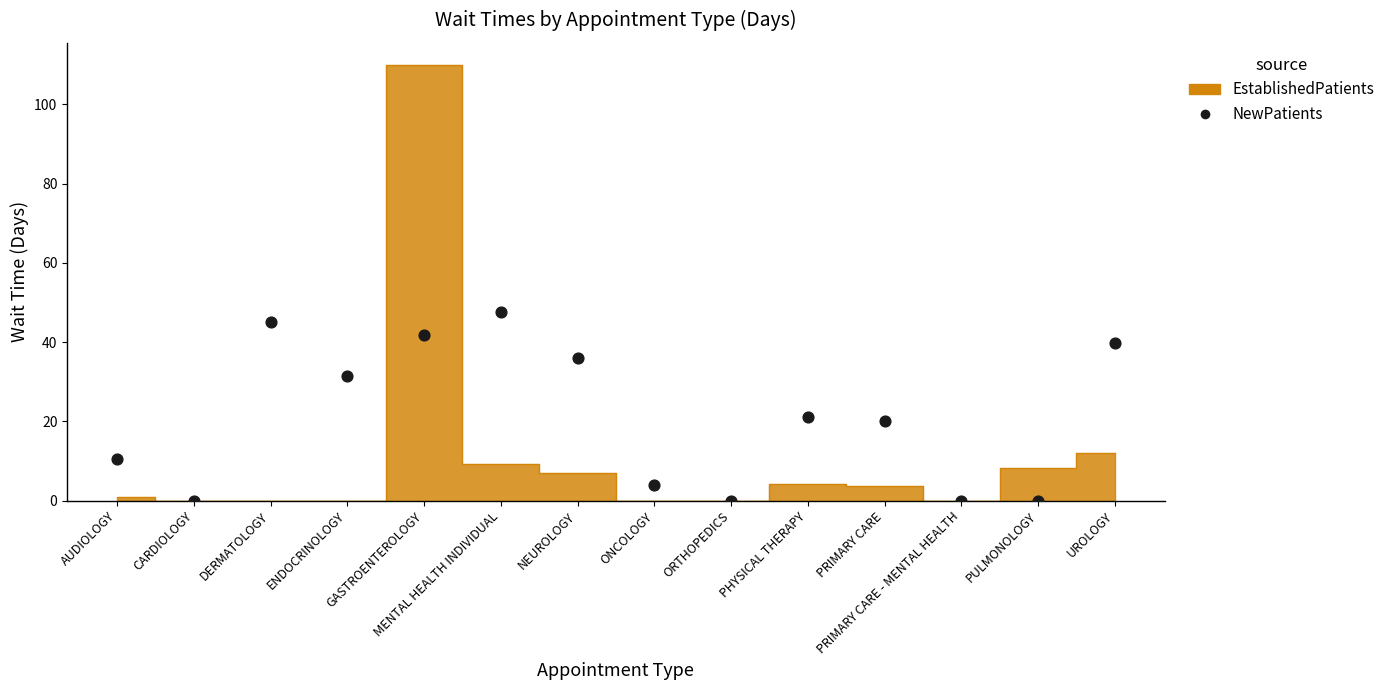

What Y value in the scatter plot is closest to 23?

21.2